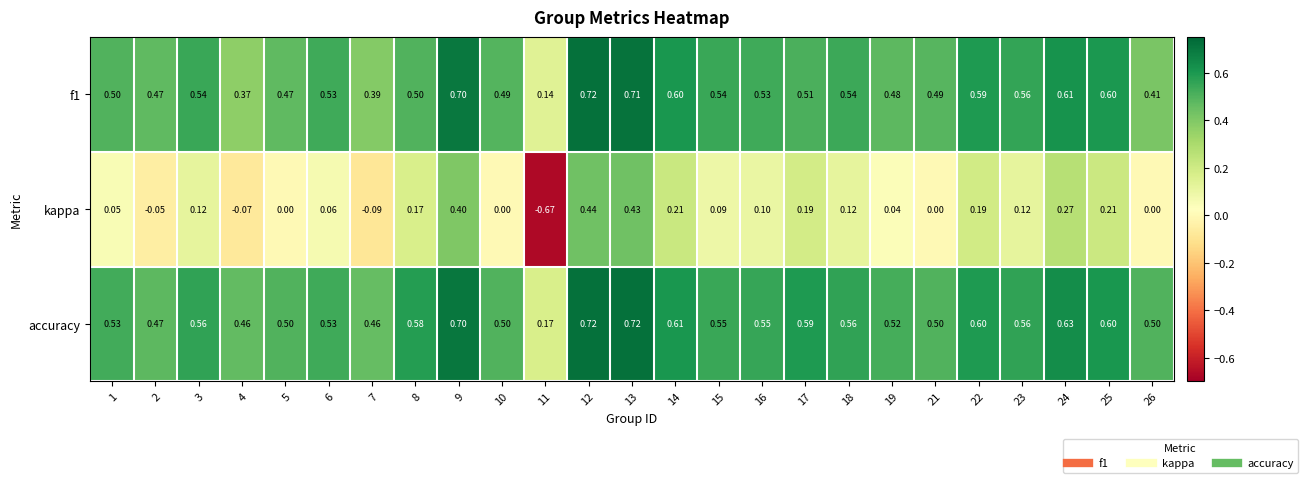

Between 12 and 19, which series saw the biggest shift?

kappa